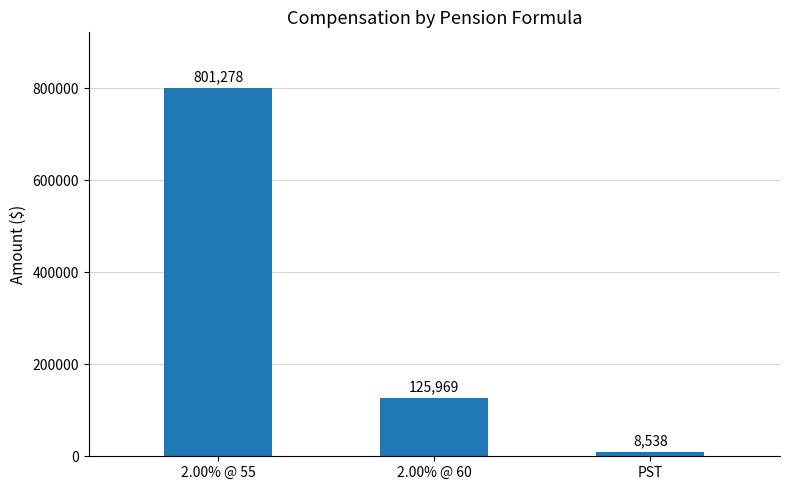

Reading left to right, transcribe all the data shown in this chart.

2.00% @ 55=801278	2.00% @ 60=125969	PST=8538